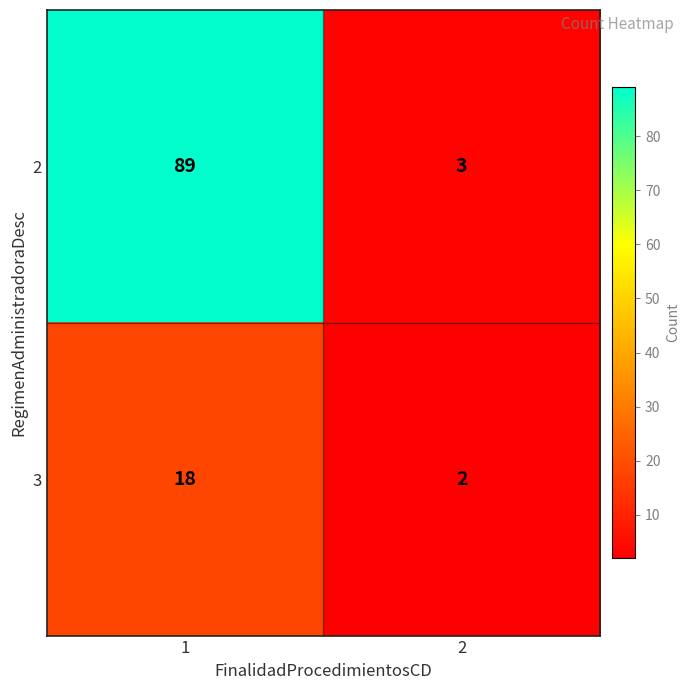

Which series has the largest total across all categories?

2